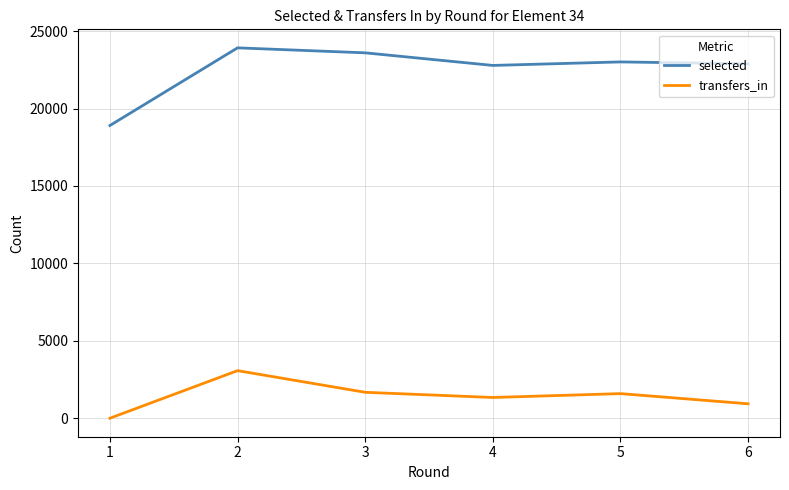

At which category does selected reach its first local peak?

2